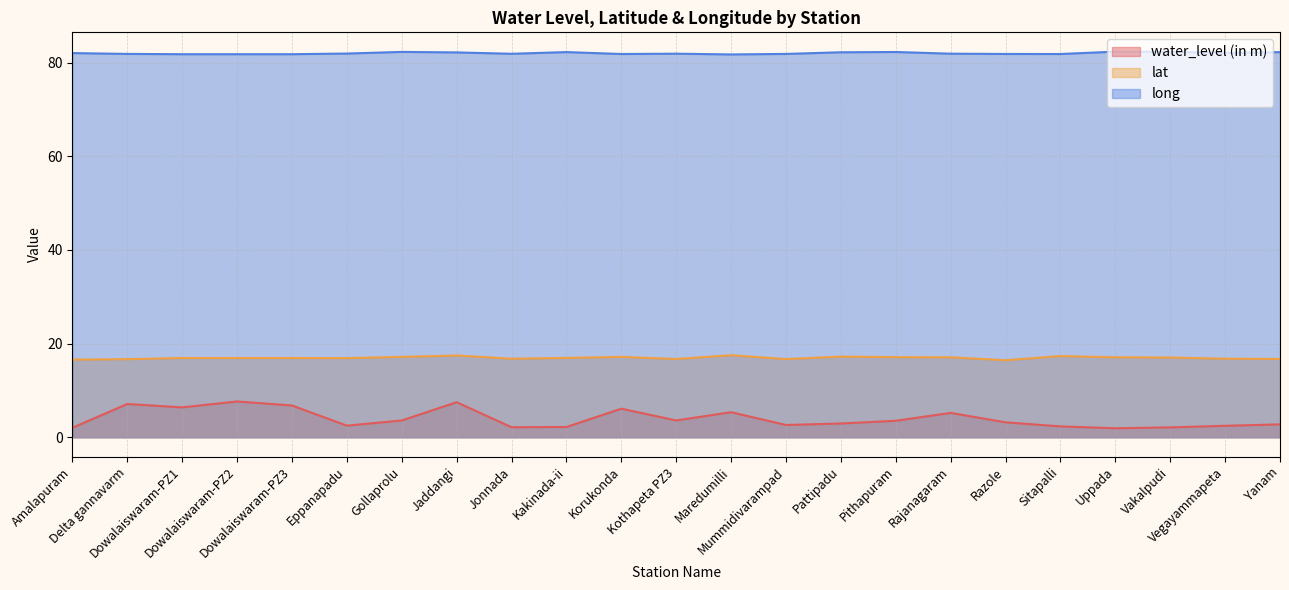

What value does the water_level (in m) series have at Eppanapadu?

2.5